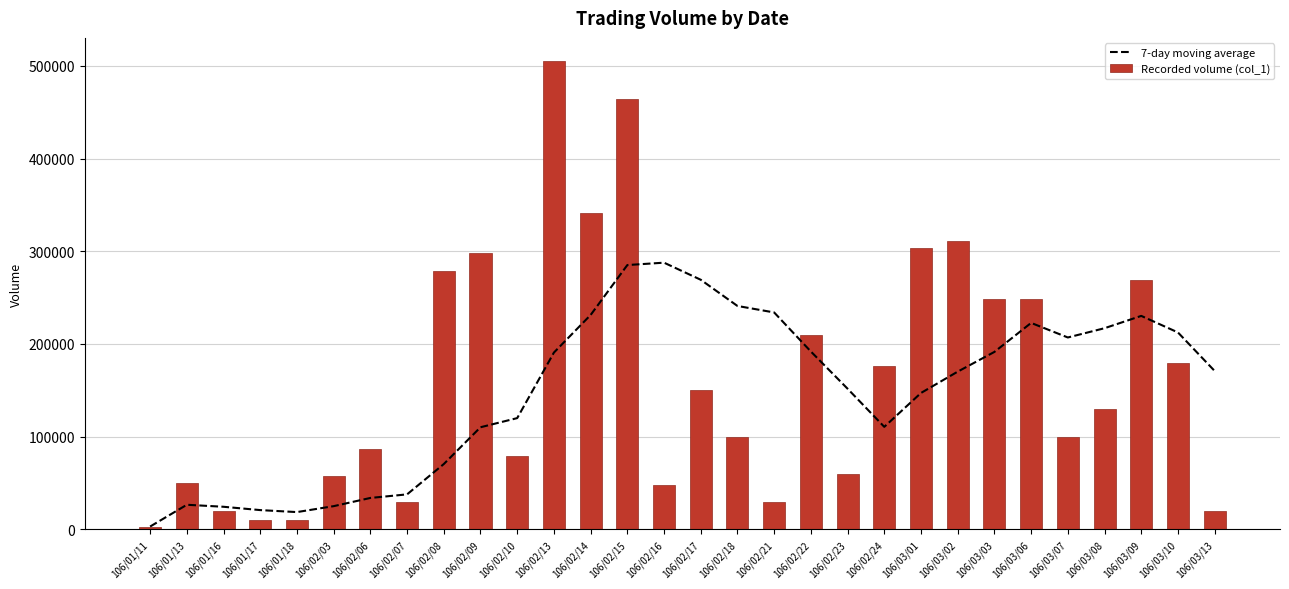

Are the bars grouped side by side (vs. stacked)?

Yes